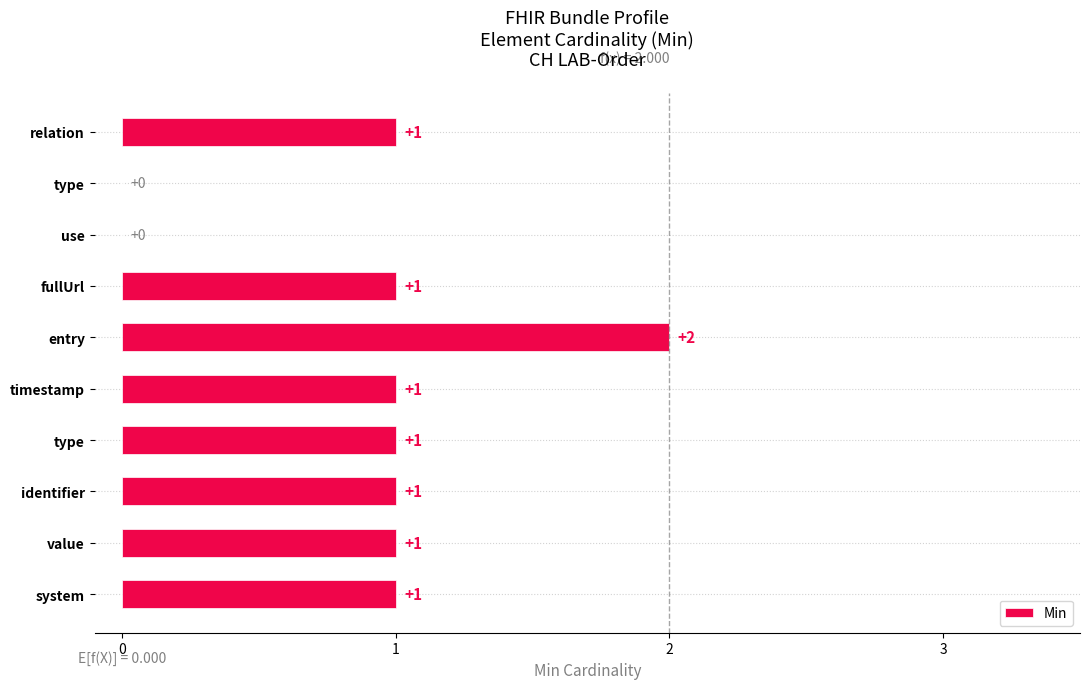

Are the bars horizontal?

Yes